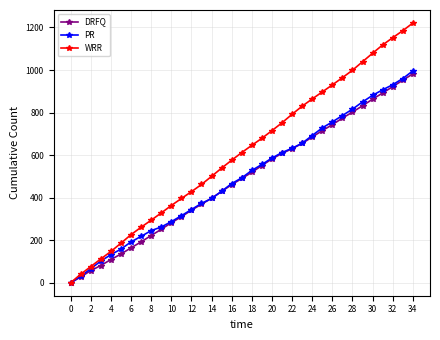

Which series has the largest range (max minus min)?

WRR